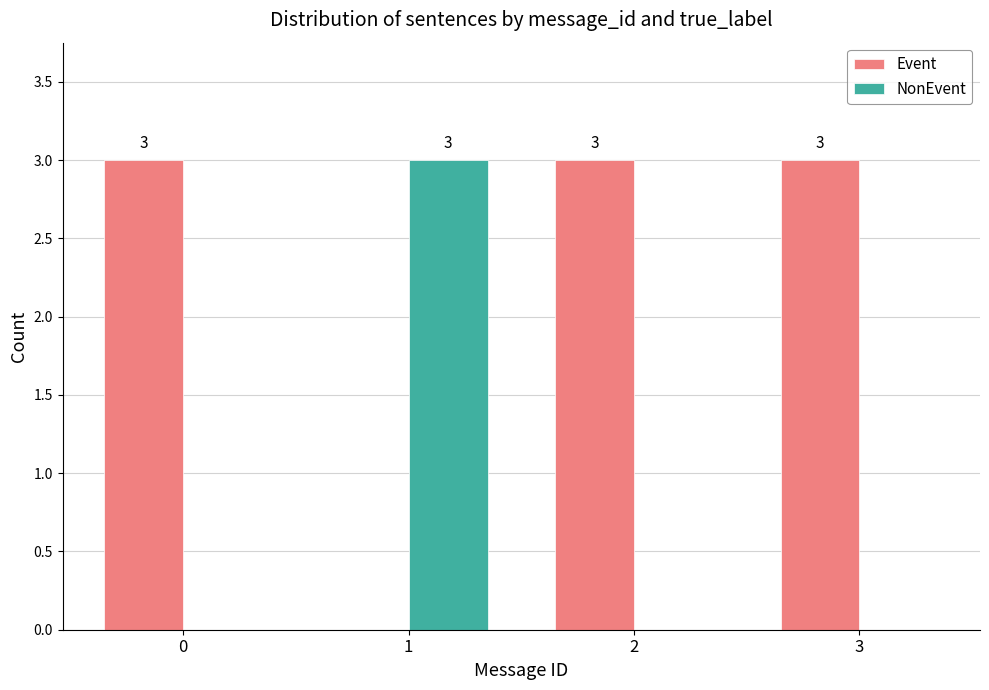

What is the sum of the Event values at 0 and 3?

6